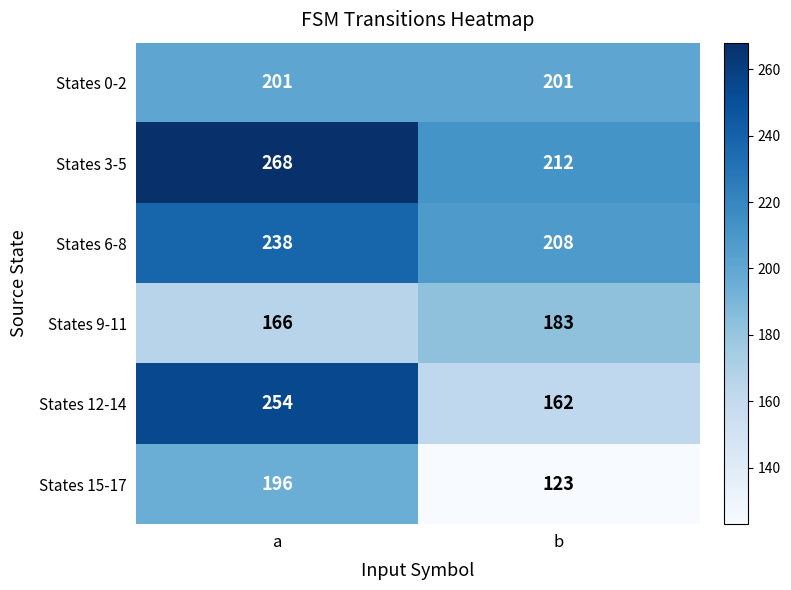

What is the spread (max minus min) of values at b?

89